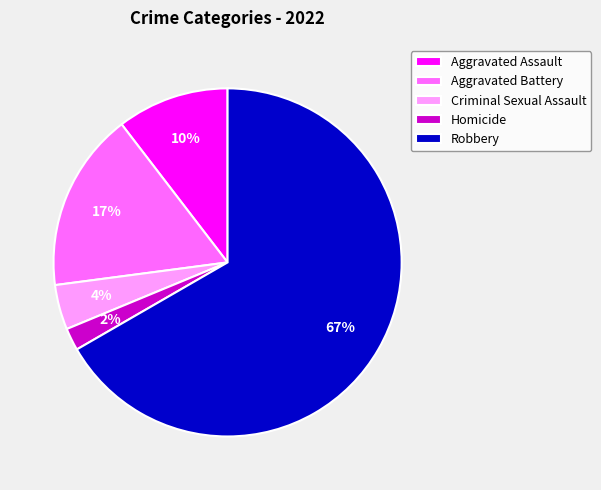

Is there any slice that represents more than half of the pie?

Yes